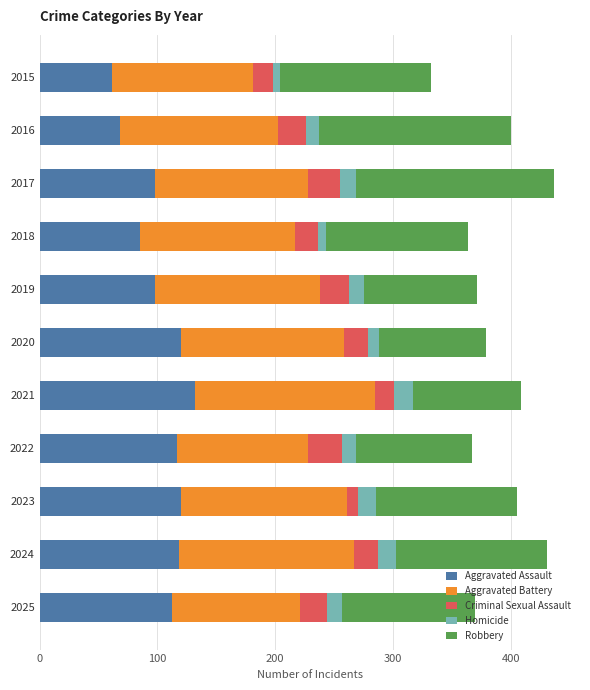

At which label does Aggravated Assault reach its peak?

2021